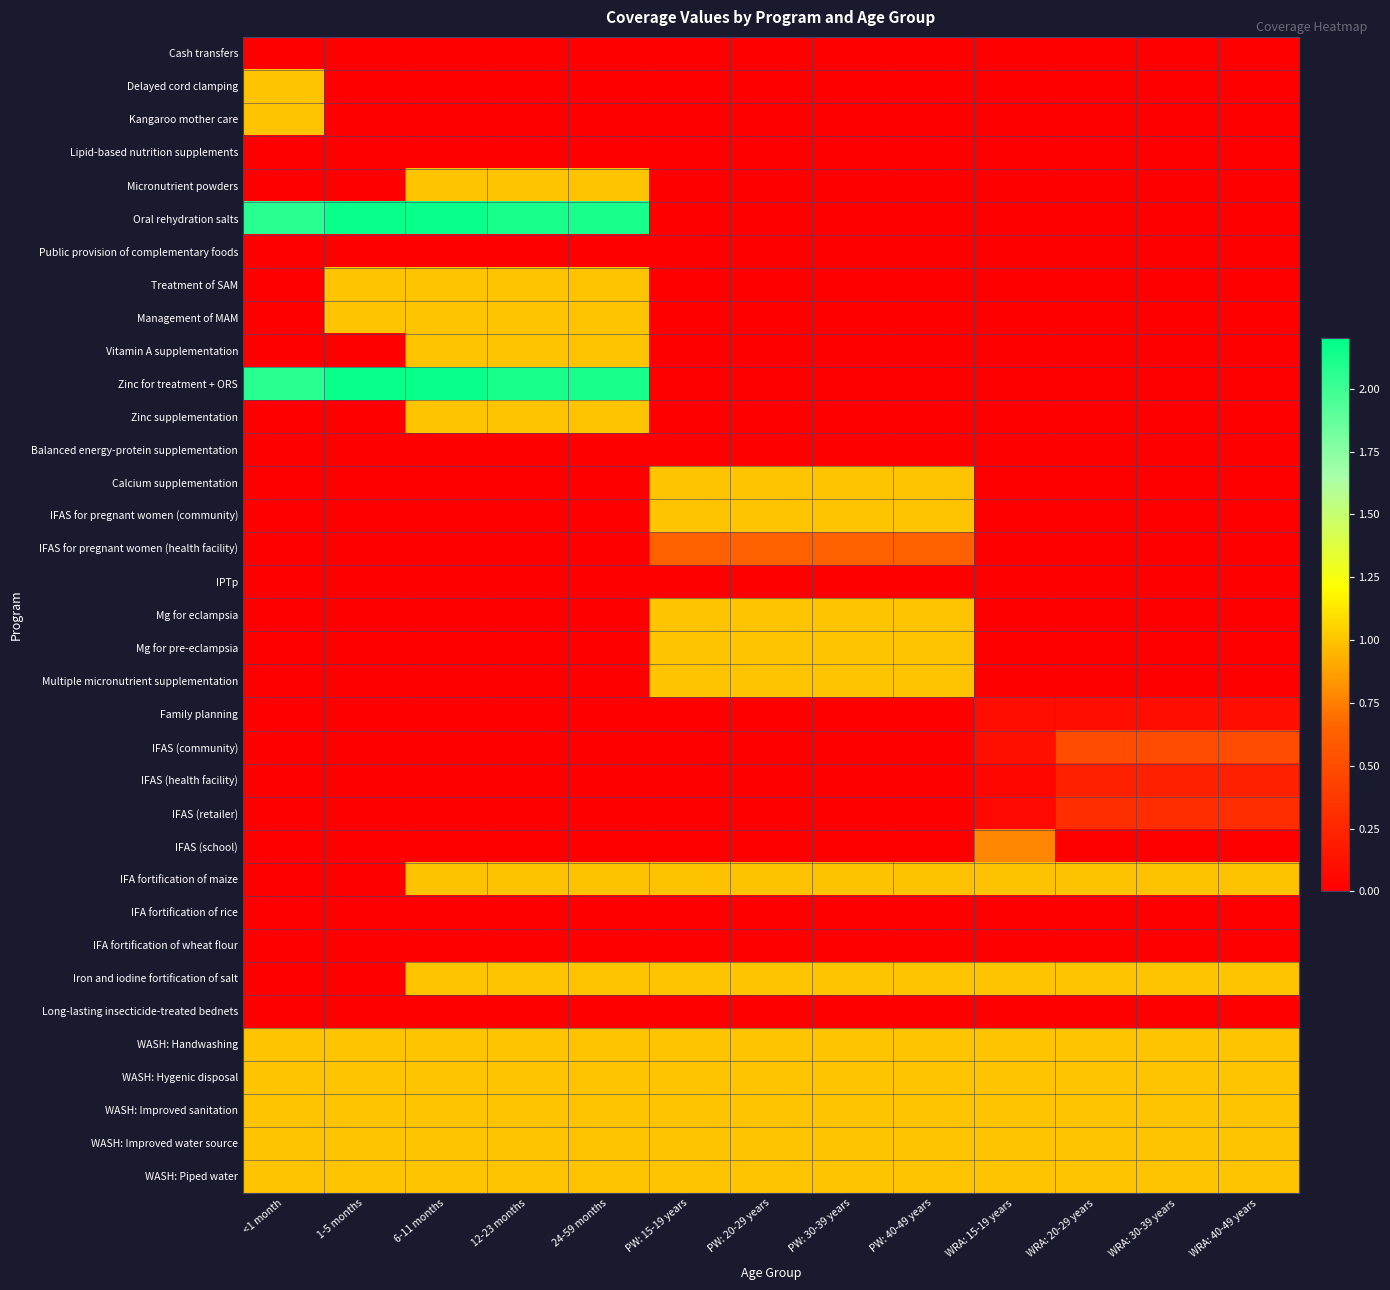

Reading left to right, what are all the values shown in this chart?

Cash transfers: <1 month=0.0	1-5 months=0.0	6-11 months=0.0	12-23 months=0.0	24-59 months=0.0	PW: 15-19 years=0.0	PW: 20-29 years=0.0	PW: 30-39 years=0.0	PW: 40-49 years=0.0	WRA: 15-19 years=0.0	WRA: 20-29 years=0.0	WRA: 30-39 years=0.0	WRA: 40-49 years=0.0
Delayed cord clamping: <1 month=1.0	1-5 months=0.0	6-11 months=0.0	12-23 months=0.0	24-59 months=0.0	PW: 15-19 years=0.0	PW: 20-29 years=0.0	PW: 30-39 years=0.0	PW: 40-49 years=0.0	WRA: 15-19 years=0.0	WRA: 20-29 years=0.0	WRA: 30-39 years=0.0	WRA: 40-49 years=0.0
Kangaroo mother care: <1 month=1.0	1-5 months=0.0	6-11 months=0.0	12-23 months=0.0	24-59 months=0.0	PW: 15-19 years=0.0	PW: 20-29 years=0.0	PW: 30-39 years=0.0	PW: 40-49 years=0.0	WRA: 15-19 years=0.0	WRA: 20-29 years=0.0	WRA: 30-39 years=0.0	WRA: 40-49 years=0.0
Lipid-based nutrition supplements: <1 month=0.0	1-5 months=0.0	6-11 months=0.0	12-23 months=0.0	24-59 months=0.0	PW: 15-19 years=0.0	PW: 20-29 years=0.0	PW: 30-39 years=0.0	PW: 40-49 years=0.0	WRA: 15-19 years=0.0	WRA: 20-29 years=0.0	WRA: 30-39 years=0.0	WRA: 40-49 years=0.0
Micronutrient powders: <1 month=0.0	1-5 months=0.0	6-11 months=1.0	12-23 months=1.0	24-59 months=1.0	PW: 15-19 years=0.0	PW: 20-29 years=0.0	PW: 30-39 years=0.0	PW: 40-49 years=0.0	WRA: 15-19 years=0.0	WRA: 20-29 years=0.0	WRA: 30-39 years=0.0	WRA: 40-49 years=0.0
Oral rehydration salts: <1 month=2.1	1-5 months=2.2	6-11 months=2.2	12-23 months=2.1	24-59 months=2.1	PW: 15-19 years=0.0	PW: 20-29 years=0.0	PW: 30-39 years=0.0	PW: 40-49 years=0.0	WRA: 15-19 years=0.0	WRA: 20-29 years=0.0	WRA: 30-39 years=0.0	WRA: 40-49 years=0.0
Public provision of complementary foods: <1 month=0.0	1-5 months=0.0	6-11 months=0.0	12-23 months=0.0	24-59 months=0.0	PW: 15-19 years=0.0	PW: 20-29 years=0.0	PW: 30-39 years=0.0	PW: 40-49 years=0.0	WRA: 15-19 years=0.0	WRA: 20-29 years=0.0	WRA: 30-39 years=0.0	WRA: 40-49 years=0.0
Treatment of SAM: <1 month=0.0	1-5 months=1.0	6-11 months=1.0	12-23 months=1.0	24-59 months=1.0	PW: 15-19 years=0.0	PW: 20-29 years=0.0	PW: 30-39 years=0.0	PW: 40-49 years=0.0	WRA: 15-19 years=0.0	WRA: 20-29 years=0.0	WRA: 30-39 years=0.0	WRA: 40-49 years=0.0
Management of MAM: <1 month=0.0	1-5 months=1.0	6-11 months=1.0	12-23 months=1.0	24-59 months=1.0	PW: 15-19 years=0.0	PW: 20-29 years=0.0	PW: 30-39 years=0.0	PW: 40-49 years=0.0	WRA: 15-19 years=0.0	WRA: 20-29 years=0.0	WRA: 30-39 years=0.0	WRA: 40-49 years=0.0
Vitamin A supplementation: <1 month=0.0	1-5 months=0.0	6-11 months=1.0	12-23 months=1.0	24-59 months=1.0	PW: 15-19 years=0.0	PW: 20-29 years=0.0	PW: 30-39 years=0.0	PW: 40-49 years=0.0	WRA: 15-19 years=0.0	WRA: 20-29 years=0.0	WRA: 30-39 years=0.0	WRA: 40-49 years=0.0
Zinc for treatment + ORS: <1 month=2.1	1-5 months=2.2	6-11 months=2.2	12-23 months=2.1	24-59 months=2.1	PW: 15-19 years=0.0	PW: 20-29 years=0.0	PW: 30-39 years=0.0	PW: 40-49 years=0.0	WRA: 15-19 years=0.0	WRA: 20-29 years=0.0	WRA: 30-39 years=0.0	WRA: 40-49 years=0.0
Zinc supplementation: <1 month=0.0	1-5 months=0.0	6-11 months=1.0	12-23 months=1.0	24-59 months=1.0	PW: 15-19 years=0.0	PW: 20-29 years=0.0	PW: 30-39 years=0.0	PW: 40-49 years=0.0	WRA: 15-19 years=0.0	WRA: 20-29 years=0.0	WRA: 30-39 years=0.0	WRA: 40-49 years=0.0
Balanced energy-protein supplementation: <1 month=0.0	1-5 months=0.0	6-11 months=0.0	12-23 months=0.0	24-59 months=0.0	PW: 15-19 years=0.0	PW: 20-29 years=0.0	PW: 30-39 years=0.0	PW: 40-49 years=0.0	WRA: 15-19 years=0.0	WRA: 20-29 years=0.0	WRA: 30-39 years=0.0	WRA: 40-49 years=0.0
Calcium supplementation: <1 month=0.0	1-5 months=0.0	6-11 months=0.0	12-23 months=0.0	24-59 months=0.0	PW: 15-19 years=1.0	PW: 20-29 years=1.0	PW: 30-39 years=1.0	PW: 40-49 years=1.0	WRA: 15-19 years=0.0	WRA: 20-29 years=0.0	WRA: 30-39 years=0.0	WRA: 40-49 years=0.0
IFAS for pregnant women (community): <1 month=0.0	1-5 months=0.0	6-11 months=0.0	12-23 months=0.0	24-59 months=0.0	PW: 15-19 years=1.0	PW: 20-29 years=1.0	PW: 30-39 years=1.0	PW: 40-49 years=1.0	WRA: 15-19 years=0.0	WRA: 20-29 years=0.0	WRA: 30-39 years=0.0	WRA: 40-49 years=0.0
IFAS for pregnant women (health facility): <1 month=0.0	1-5 months=0.0	6-11 months=0.0	12-23 months=0.0	24-59 months=0.0	PW: 15-19 years=0.6	PW: 20-29 years=0.6	PW: 30-39 years=0.6	PW: 40-49 years=0.6	WRA: 15-19 years=0.0	WRA: 20-29 years=0.0	WRA: 30-39 years=0.0	WRA: 40-49 years=0.0
IPTp: <1 month=0.0	1-5 months=0.0	6-11 months=0.0	12-23 months=0.0	24-59 months=0.0	PW: 15-19 years=0.0	PW: 20-29 years=0.0	PW: 30-39 years=0.0	PW: 40-49 years=0.0	WRA: 15-19 years=0.0	WRA: 20-29 years=0.0	WRA: 30-39 years=0.0	WRA: 40-49 years=0.0
Mg for eclampsia: <1 month=0.0	1-5 months=0.0	6-11 months=0.0	12-23 months=0.0	24-59 months=0.0	PW: 15-19 years=1.0	PW: 20-29 years=1.0	PW: 30-39 years=1.0	PW: 40-49 years=1.0	WRA: 15-19 years=0.0	WRA: 20-29 years=0.0	WRA: 30-39 years=0.0	WRA: 40-49 years=0.0
Mg for pre-eclampsia: <1 month=0.0	1-5 months=0.0	6-11 months=0.0	12-23 months=0.0	24-59 months=0.0	PW: 15-19 years=1.0	PW: 20-29 years=1.0	PW: 30-39 years=1.0	PW: 40-49 years=1.0	WRA: 15-19 years=0.0	WRA: 20-29 years=0.0	WRA: 30-39 years=0.0	WRA: 40-49 years=0.0
Multiple micronutrient supplementation: <1 month=0.0	1-5 months=0.0	6-11 months=0.0	12-23 months=0.0	24-59 months=0.0	PW: 15-19 years=1.0	PW: 20-29 years=1.0	PW: 30-39 years=1.0	PW: 40-49 years=1.0	WRA: 15-19 years=0.0	WRA: 20-29 years=0.0	WRA: 30-39 years=0.0	WRA: 40-49 years=0.0
Family planning: <1 month=0.0	1-5 months=0.0	6-11 months=0.0	12-23 months=0.0	24-59 months=0.0	PW: 15-19 years=0.0	PW: 20-29 years=0.0	PW: 30-39 years=0.0	PW: 40-49 years=0.0	WRA: 15-19 years=0.1	WRA: 20-29 years=0.1	WRA: 30-39 years=0.1	WRA: 40-49 years=0.1
IFAS (community): <1 month=0.0	1-5 months=0.0	6-11 months=0.0	12-23 months=0.0	24-59 months=0.0	PW: 15-19 years=0.0	PW: 20-29 years=0.0	PW: 30-39 years=0.0	PW: 40-49 years=0.0	WRA: 15-19 years=0.1	WRA: 20-29 years=0.5	WRA: 30-39 years=0.5	WRA: 40-49 years=0.5
IFAS (health facility): <1 month=0.0	1-5 months=0.0	6-11 months=0.0	12-23 months=0.0	24-59 months=0.0	PW: 15-19 years=0.0	PW: 20-29 years=0.0	PW: 30-39 years=0.0	PW: 40-49 years=0.0	WRA: 15-19 years=0.0	WRA: 20-29 years=0.2	WRA: 30-39 years=0.2	WRA: 40-49 years=0.2
IFAS (retailer): <1 month=0.0	1-5 months=0.0	6-11 months=0.0	12-23 months=0.0	24-59 months=0.0	PW: 15-19 years=0.0	PW: 20-29 years=0.0	PW: 30-39 years=0.0	PW: 40-49 years=0.0	WRA: 15-19 years=0.1	WRA: 20-29 years=0.3	WRA: 30-39 years=0.3	WRA: 40-49 years=0.3
IFAS (school): <1 month=0.0	1-5 months=0.0	6-11 months=0.0	12-23 months=0.0	24-59 months=0.0	PW: 15-19 years=0.0	PW: 20-29 years=0.0	PW: 30-39 years=0.0	PW: 40-49 years=0.0	WRA: 15-19 years=0.8	WRA: 20-29 years=0.0	WRA: 30-39 years=0.0	WRA: 40-49 years=0.0
IFA fortification of maize: <1 month=0.0	1-5 months=0.0	6-11 months=1.0	12-23 months=1.0	24-59 months=1.0	PW: 15-19 years=1.0	PW: 20-29 years=1.0	PW: 30-39 years=1.0	PW: 40-49 years=1.0	WRA: 15-19 years=1.0	WRA: 20-29 years=1.0	WRA: 30-39 years=1.0	WRA: 40-49 years=1.0
IFA fortification of rice: <1 month=0.0	1-5 months=0.0	6-11 months=0.0	12-23 months=0.0	24-59 months=0.0	PW: 15-19 years=0.0	PW: 20-29 years=0.0	PW: 30-39 years=0.0	PW: 40-49 years=0.0	WRA: 15-19 years=0.0	WRA: 20-29 years=0.0	WRA: 30-39 years=0.0	WRA: 40-49 years=0.0
IFA fortification of wheat flour: <1 month=0.0	1-5 months=0.0	6-11 months=0.0	12-23 months=0.0	24-59 months=0.0	PW: 15-19 years=0.0	PW: 20-29 years=0.0	PW: 30-39 years=0.0	PW: 40-49 years=0.0	WRA: 15-19 years=0.0	WRA: 20-29 years=0.0	WRA: 30-39 years=0.0	WRA: 40-49 years=0.0
Iron and iodine fortification of salt: <1 month=0.0	1-5 months=0.0	6-11 months=1.0	12-23 months=1.0	24-59 months=1.0	PW: 15-19 years=1.0	PW: 20-29 years=1.0	PW: 30-39 years=1.0	PW: 40-49 years=1.0	WRA: 15-19 years=1.0	WRA: 20-29 years=1.0	WRA: 30-39 years=1.0	WRA: 40-49 years=1.0
Long-lasting insecticide-treated bednets: <1 month=0.0	1-5 months=0.0	6-11 months=0.0	12-23 months=0.0	24-59 months=0.0	PW: 15-19 years=0.0	PW: 20-29 years=0.0	PW: 30-39 years=0.0	PW: 40-49 years=0.0	WRA: 15-19 years=0.0	WRA: 20-29 years=0.0	WRA: 30-39 years=0.0	WRA: 40-49 years=0.0
WASH: Handwashing: <1 month=1.0	1-5 months=1.0	6-11 months=1.0	12-23 months=1.0	24-59 months=1.0	PW: 15-19 years=1.0	PW: 20-29 years=1.0	PW: 30-39 years=1.0	PW: 40-49 years=1.0	WRA: 15-19 years=1.0	WRA: 20-29 years=1.0	WRA: 30-39 years=1.0	WRA: 40-49 years=1.0
WASH: Hygenic disposal: <1 month=1.0	1-5 months=1.0	6-11 months=1.0	12-23 months=1.0	24-59 months=1.0	PW: 15-19 years=1.0	PW: 20-29 years=1.0	PW: 30-39 years=1.0	PW: 40-49 years=1.0	WRA: 15-19 years=1.0	WRA: 20-29 years=1.0	WRA: 30-39 years=1.0	WRA: 40-49 years=1.0
WASH: Improved sanitation: <1 month=1.0	1-5 months=1.0	6-11 months=1.0	12-23 months=1.0	24-59 months=1.0	PW: 15-19 years=1.0	PW: 20-29 years=1.0	PW: 30-39 years=1.0	PW: 40-49 years=1.0	WRA: 15-19 years=1.0	WRA: 20-29 years=1.0	WRA: 30-39 years=1.0	WRA: 40-49 years=1.0
WASH: Improved water source: <1 month=1.0	1-5 months=1.0	6-11 months=1.0	12-23 months=1.0	24-59 months=1.0	PW: 15-19 years=1.0	PW: 20-29 years=1.0	PW: 30-39 years=1.0	PW: 40-49 years=1.0	WRA: 15-19 years=1.0	WRA: 20-29 years=1.0	WRA: 30-39 years=1.0	WRA: 40-49 years=1.0
WASH: Piped water: <1 month=1.0	1-5 months=1.0	6-11 months=1.0	12-23 months=1.0	24-59 months=1.0	PW: 15-19 years=1.0	PW: 20-29 years=1.0	PW: 30-39 years=1.0	PW: 40-49 years=1.0	WRA: 15-19 years=1.0	WRA: 20-29 years=1.0	WRA: 30-39 years=1.0	WRA: 40-49 years=1.0